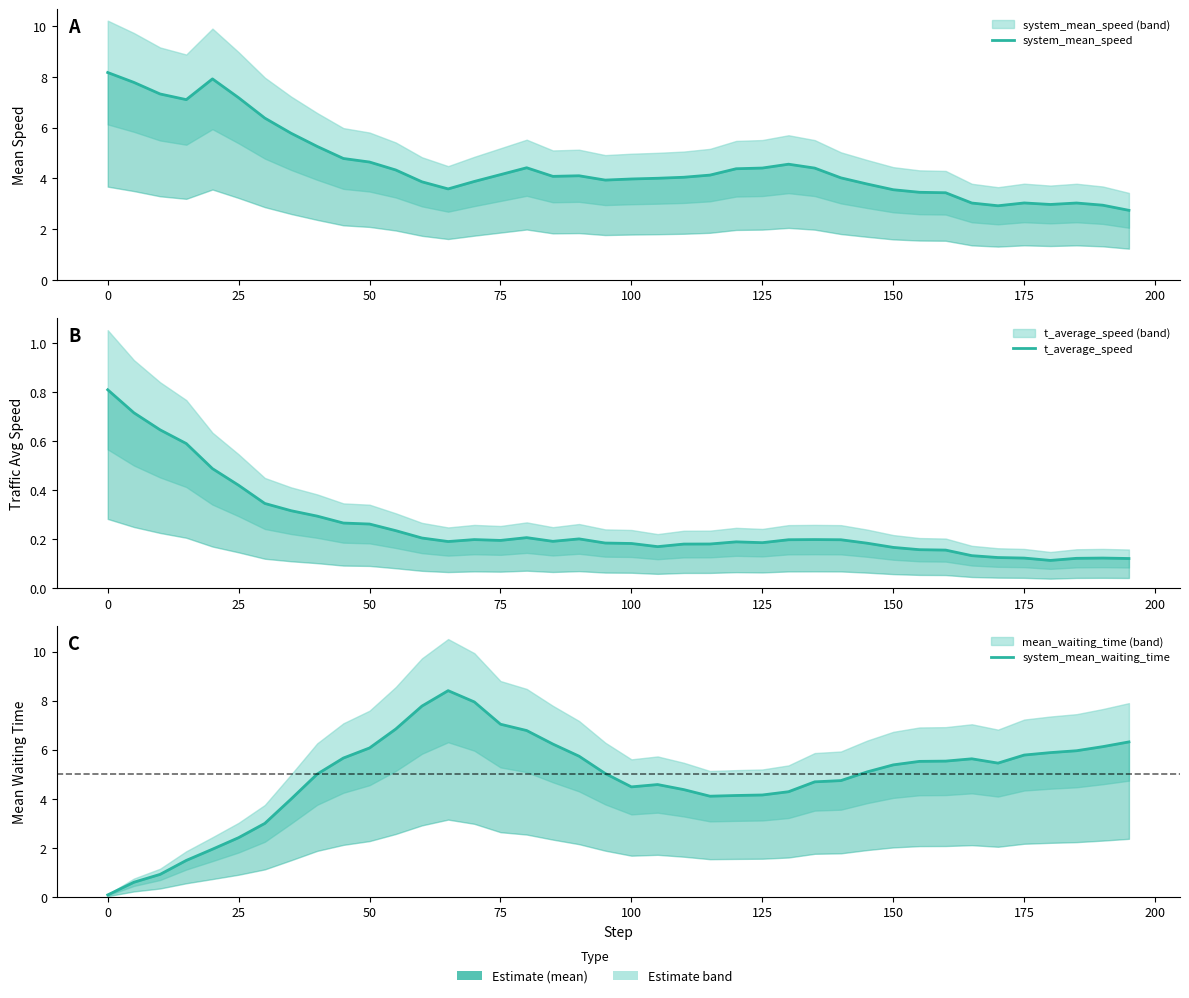

How many intersections are there between system_mean_waiting_time and t_average_speed?

1